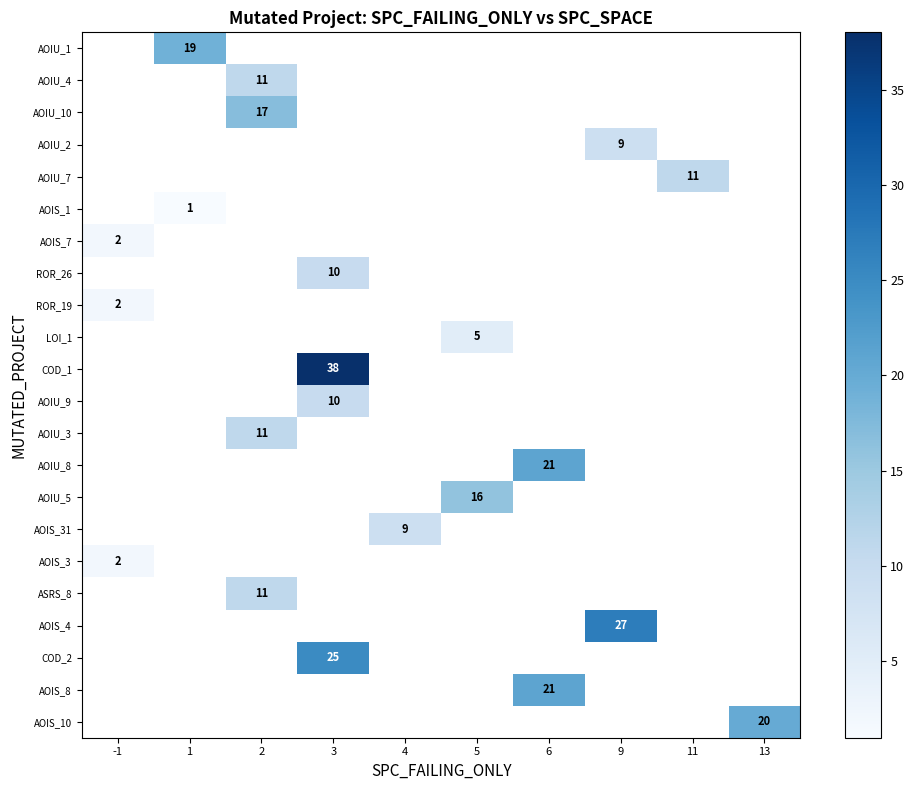

True or false: AOIU_3 has a value of 11 at 2.

True